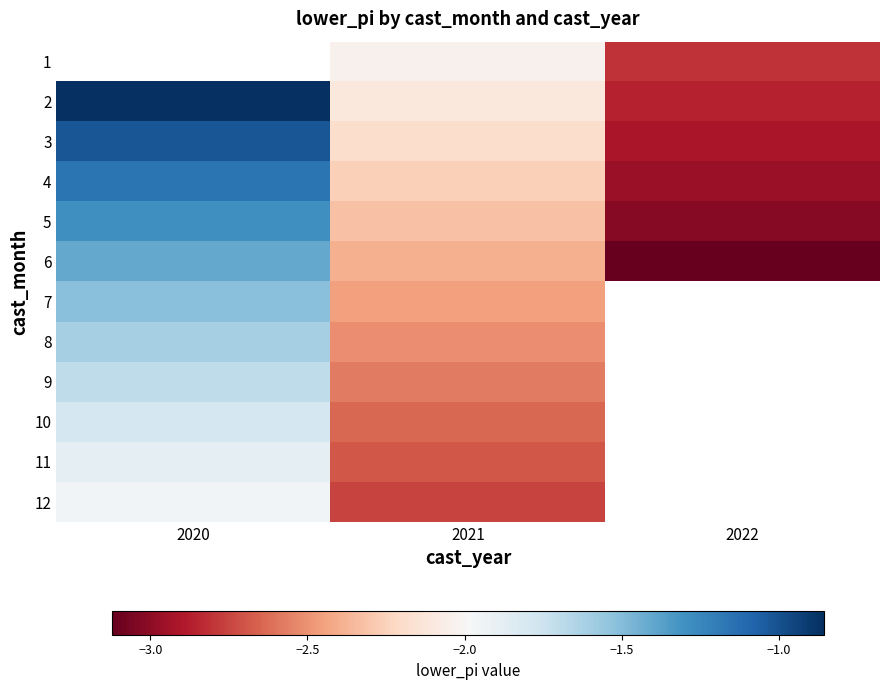

How many values in the 3 series are below -2?

2